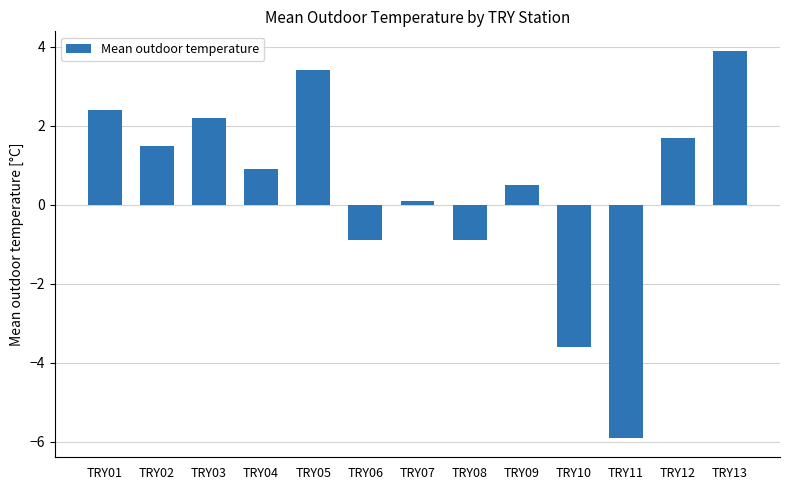

What is the average value?

0.4